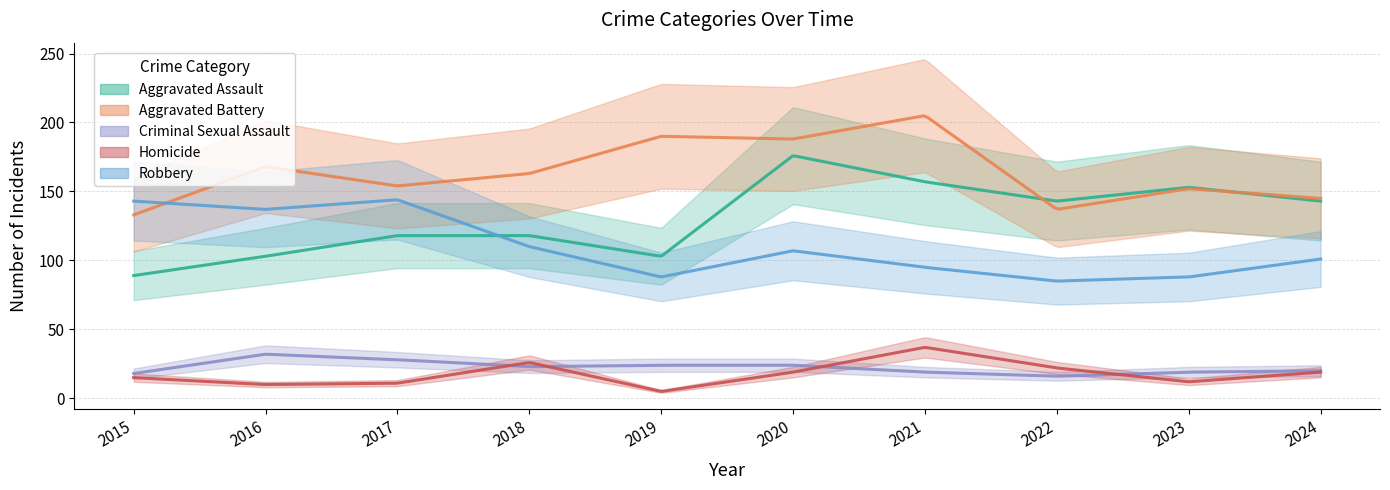

What is the minimum value shown in the chart?

5